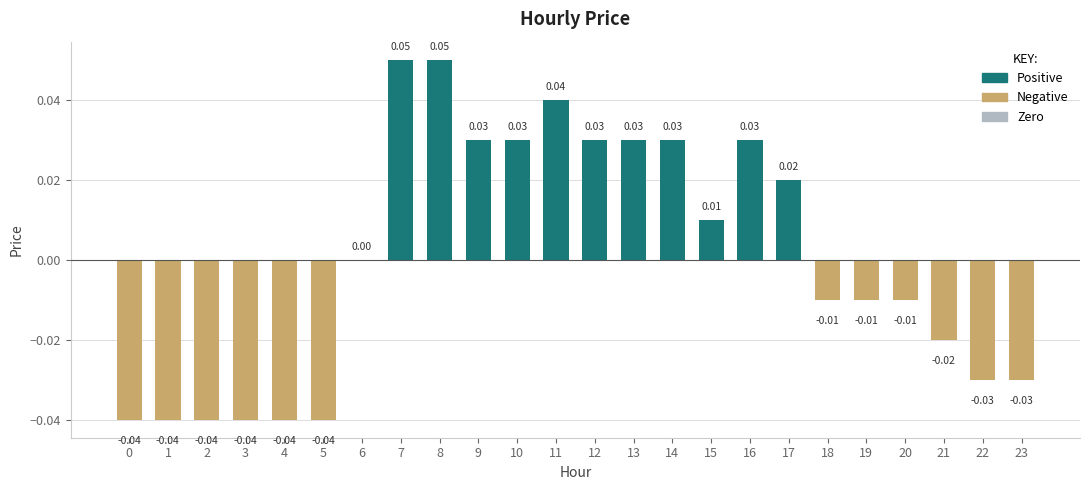

Are the bars horizontal?

No